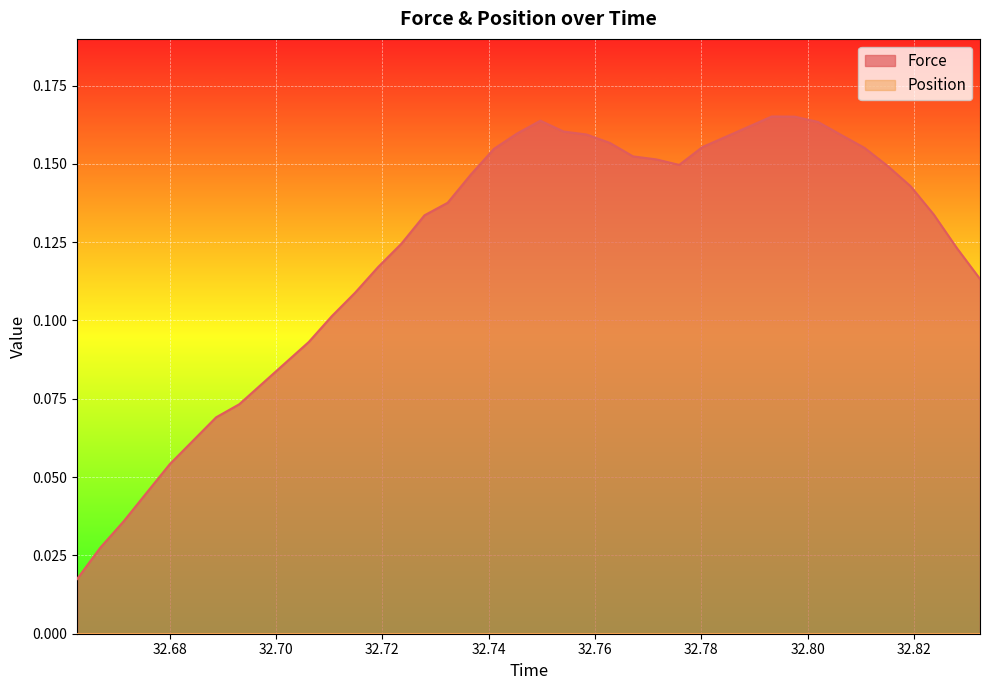

Reading left to right, list all the values displayed in this chart.

0.0	0.0	0.0	0.0	0.1	0.1	0.1	0.1	0.1	0.1	0.1	0.1	0.1	0.1	0.1	0.1	0.1	0.1	0.2	0.2	0.2	0.2	0.2	0.2	0.2	0.2	0.1	0.2	0.2	0.2	0.2	0.2	0.2	0.2	0.2	0.1	0.1	0.1	0.1	0.1